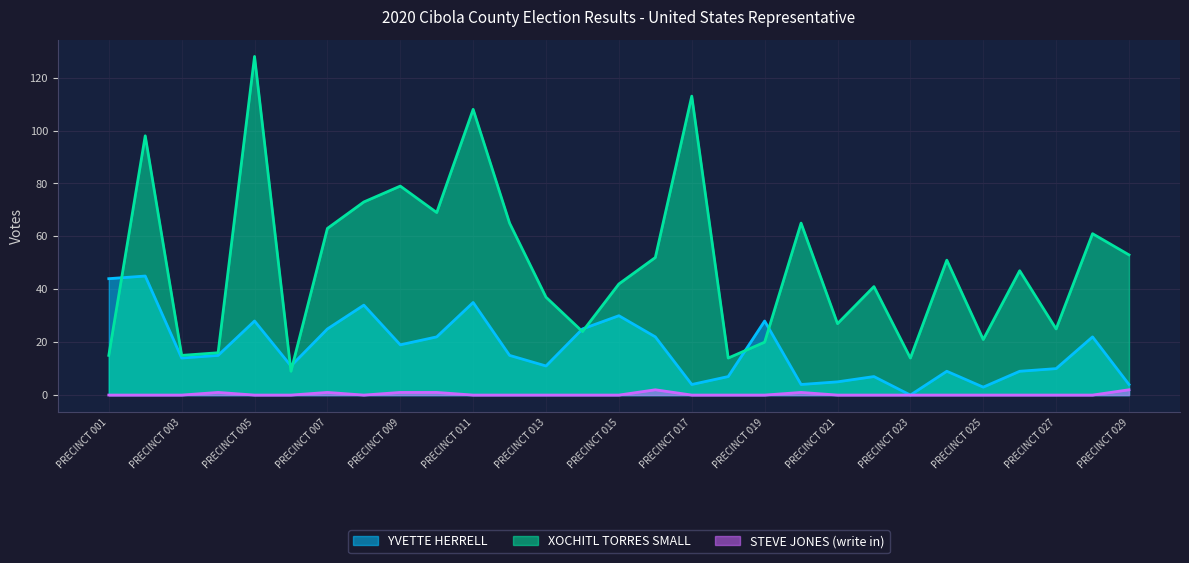

Reading right to left, list all the values displayed in this chart.

YVETTE HERRELL: PRECINCT 029=4	PRECINCT 028=22	PRECINCT 027=10	PRECINCT 026=9	PRECINCT 025=3	PRECINCT 024=9	PRECINCT 023=0	PRECINCT 022=7	PRECINCT 021=5	PRECINCT 020=4	PRECINCT 019=28	PRECINCT 018=7	PRECINCT 017=4	PRECINCT 016=22	PRECINCT 015=30	PRECINCT 014=25	PRECINCT 013=11	PRECINCT 012=15	PRECINCT 011=35	PRECINCT 010=22	PRECINCT 009=19	PRECINCT 008=34	PRECINCT 007=25	PRECINCT 006=11	PRECINCT 005=28	PRECINCT 004=15	PRECINCT 003=14	PRECINCT 002=45	PRECINCT 001=44
XOCHITL TORRES SMALL: PRECINCT 029=53	PRECINCT 028=61	PRECINCT 027=25	PRECINCT 026=47	PRECINCT 025=21	PRECINCT 024=51	PRECINCT 023=14	PRECINCT 022=41	PRECINCT 021=27	PRECINCT 020=65	PRECINCT 019=20	PRECINCT 018=14	PRECINCT 017=113	PRECINCT 016=52	PRECINCT 015=42	PRECINCT 014=24	PRECINCT 013=37	PRECINCT 012=65	PRECINCT 011=108	PRECINCT 010=69	PRECINCT 009=79	PRECINCT 008=73	PRECINCT 007=63	PRECINCT 006=9	PRECINCT 005=128	PRECINCT 004=16	PRECINCT 003=15	PRECINCT 002=98	PRECINCT 001=15
STEVE JONES (write in): PRECINCT 029=2	PRECINCT 028=0	PRECINCT 027=0	PRECINCT 026=0	PRECINCT 025=0	PRECINCT 024=0	PRECINCT 023=0	PRECINCT 022=0	PRECINCT 021=0	PRECINCT 020=1	PRECINCT 019=0	PRECINCT 018=0	PRECINCT 017=0	PRECINCT 016=2	PRECINCT 015=0	PRECINCT 014=0	PRECINCT 013=0	PRECINCT 012=0	PRECINCT 011=0	PRECINCT 010=1	PRECINCT 009=1	PRECINCT 008=0	PRECINCT 007=1	PRECINCT 006=0	PRECINCT 005=0	PRECINCT 004=1	PRECINCT 003=0	PRECINCT 002=0	PRECINCT 001=0